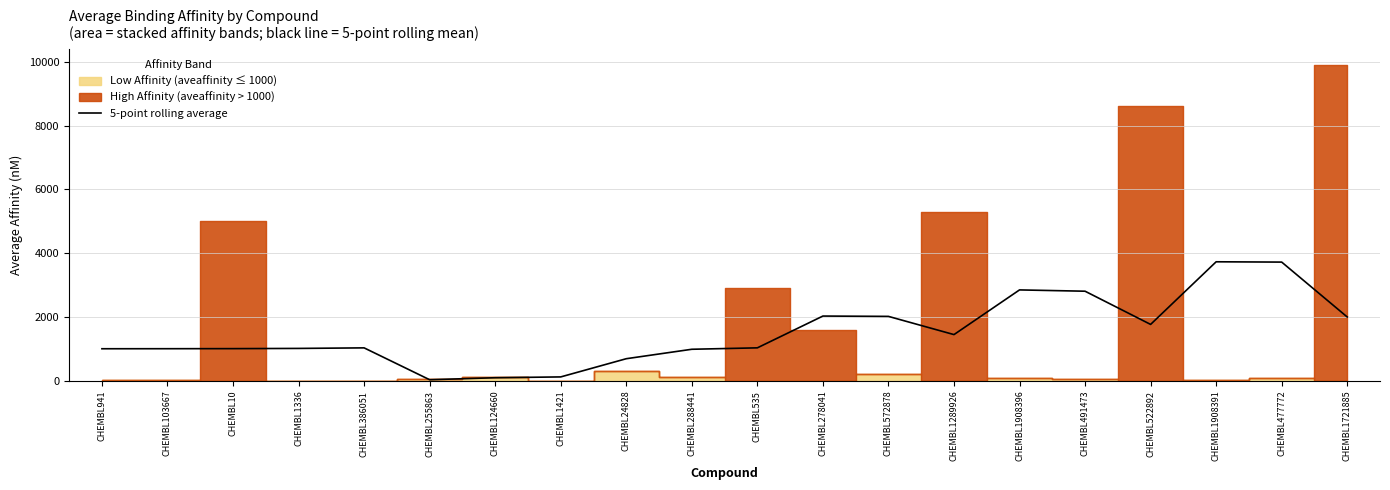

Is it true that the value at CHEMBL255863 is 58.4?

False